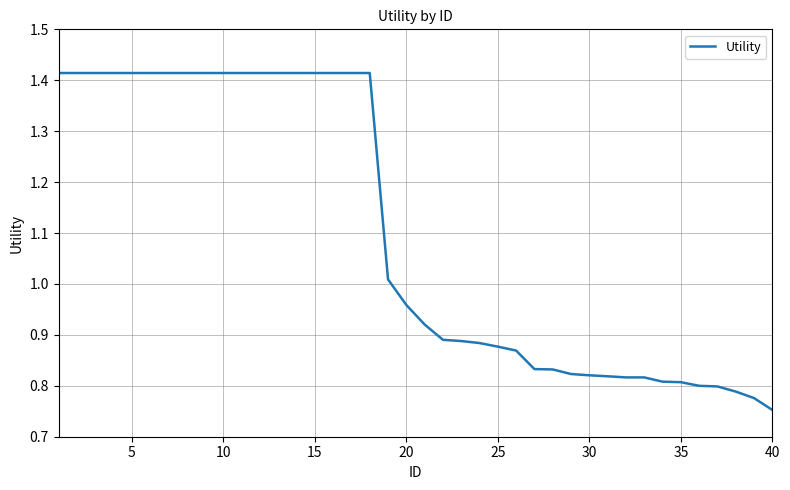

What is the difference between the maximum and minimum values?

0.7